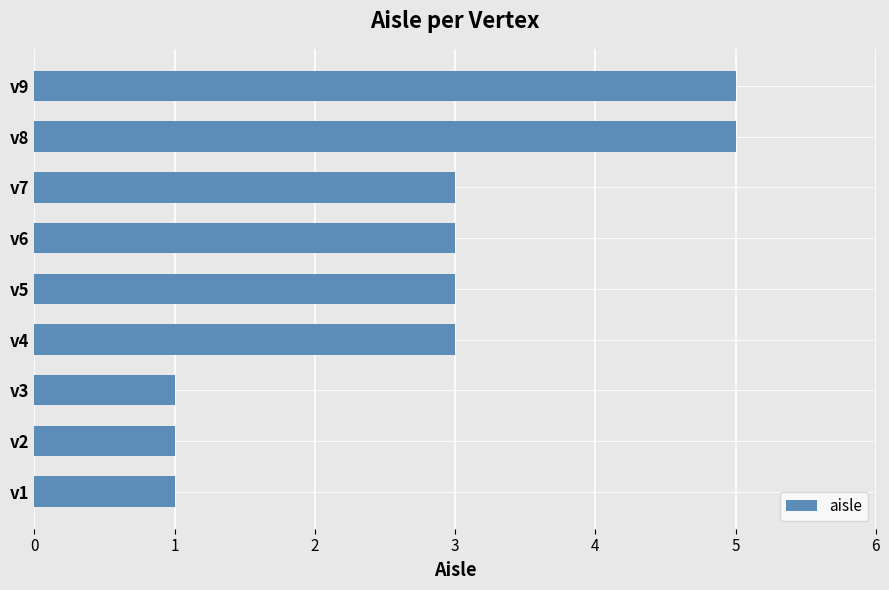

What is the sum of all values?

25